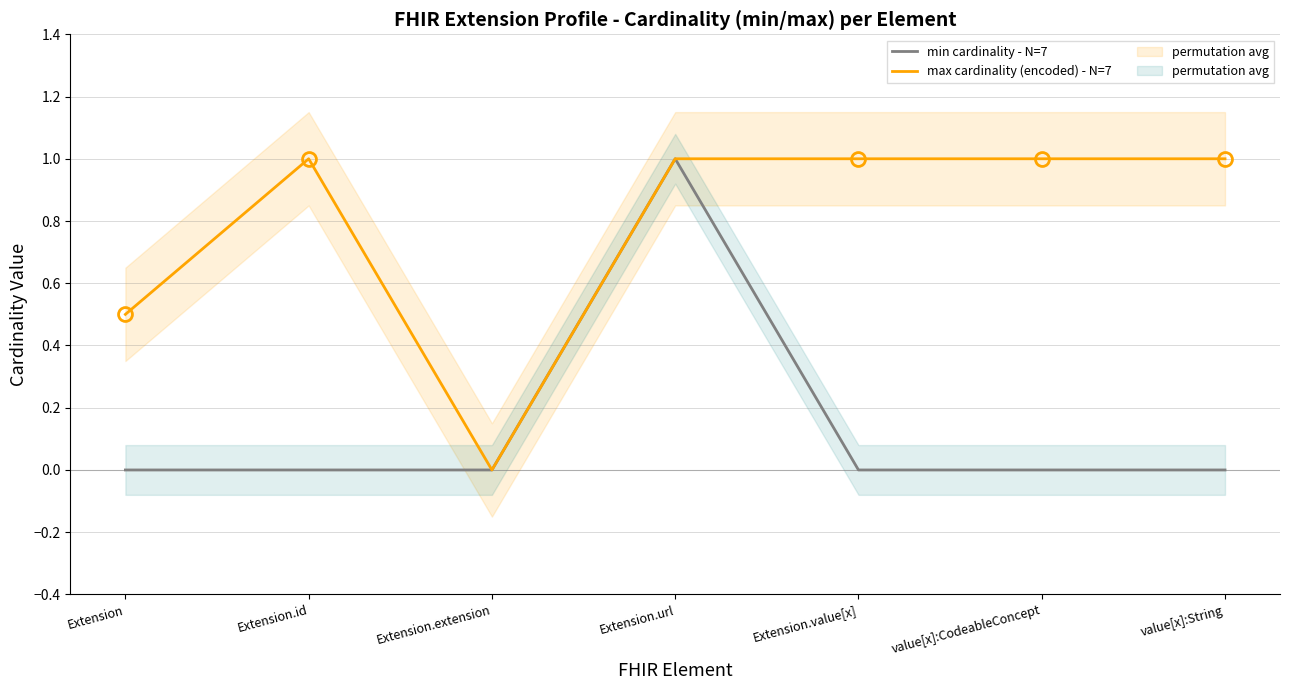

What is the value of the max cardinality (encoded) - N=7 point at the 5th from the left?

1.0